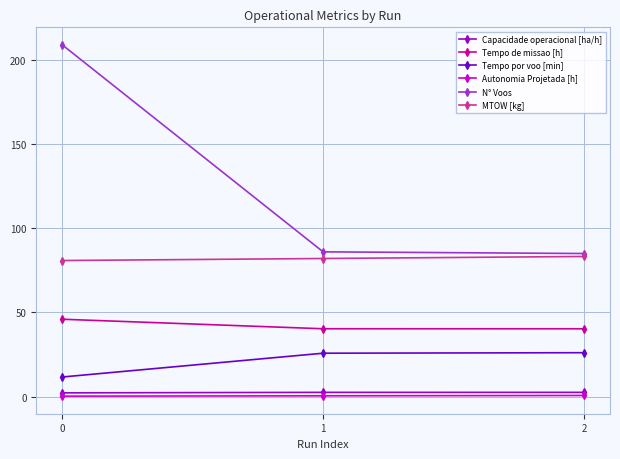

What is the difference between the Tempo de missao [h] values at 2 and 0?

5.7